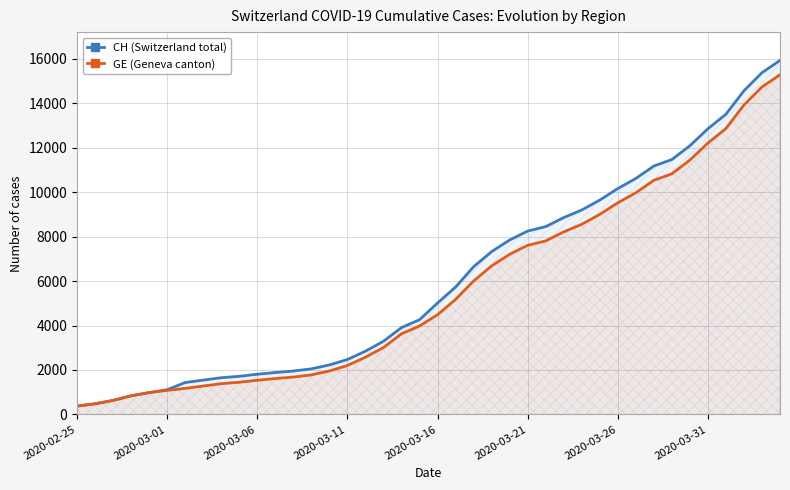

True or false: CH (Switzerland total) has more than 1 interior local peaks.

False